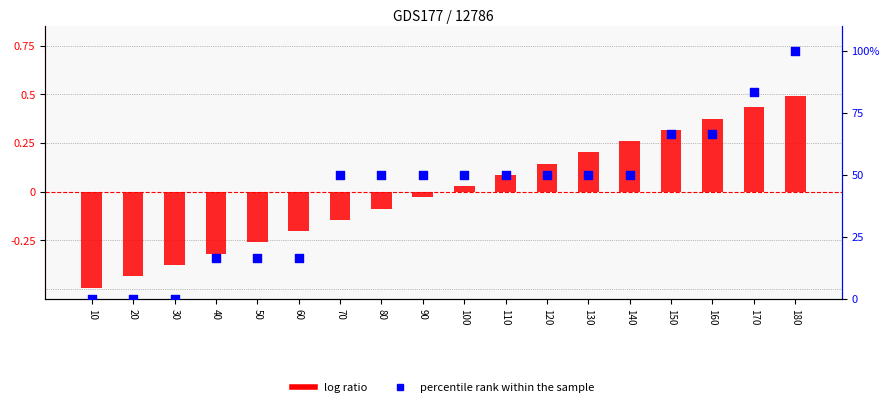

At which category is the sum across all series the highest?

180